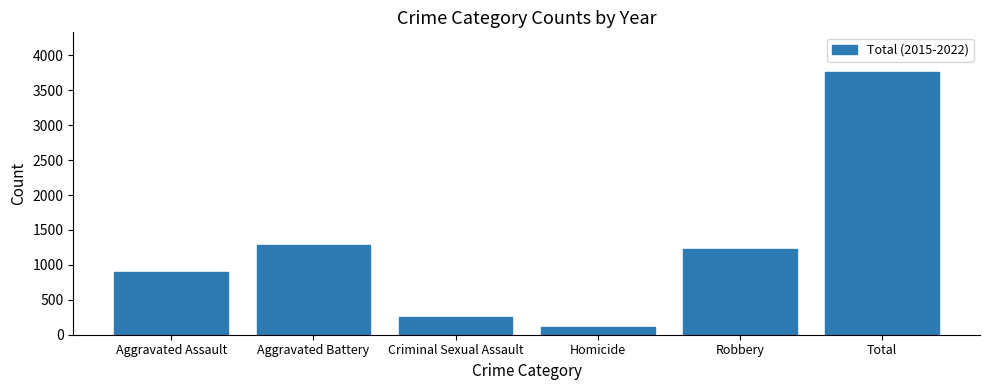

Reading left to right, what are all the values shown in this chart?

Aggravated Assault=895	Aggravated Battery=1280	Criminal Sexual Assault=250	Homicide=107	Robbery=1233	Total=3765